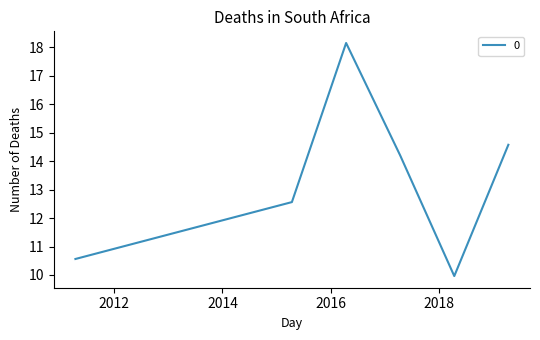

What is the average value?

13.3